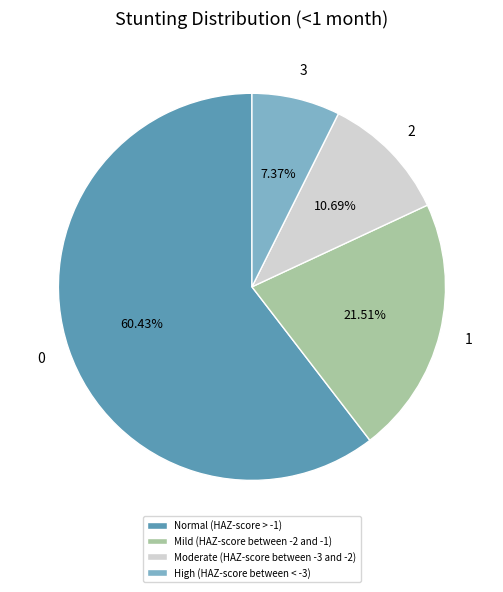

To the nearest percent, what is the combined percentage of Mild (HAZ-score between -2 and -1) and Moderate (HAZ-score between -3 and -2)?

32%